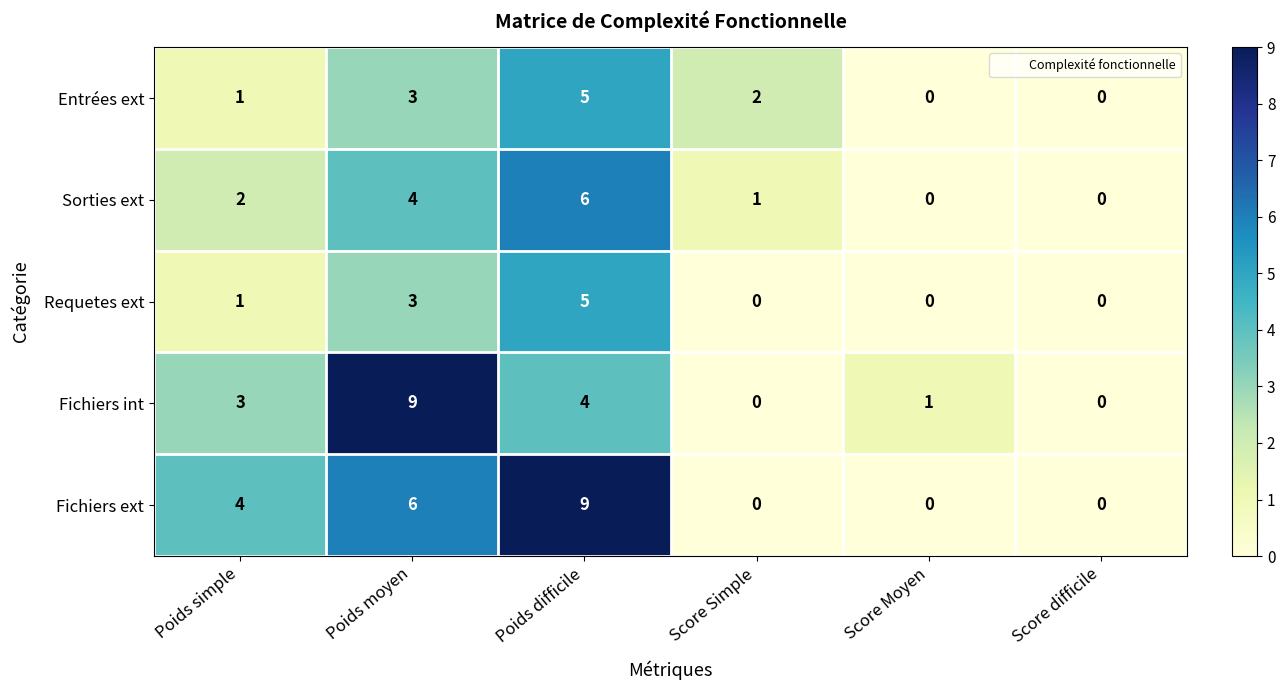

What is the sum of all Fichiers int values?

17